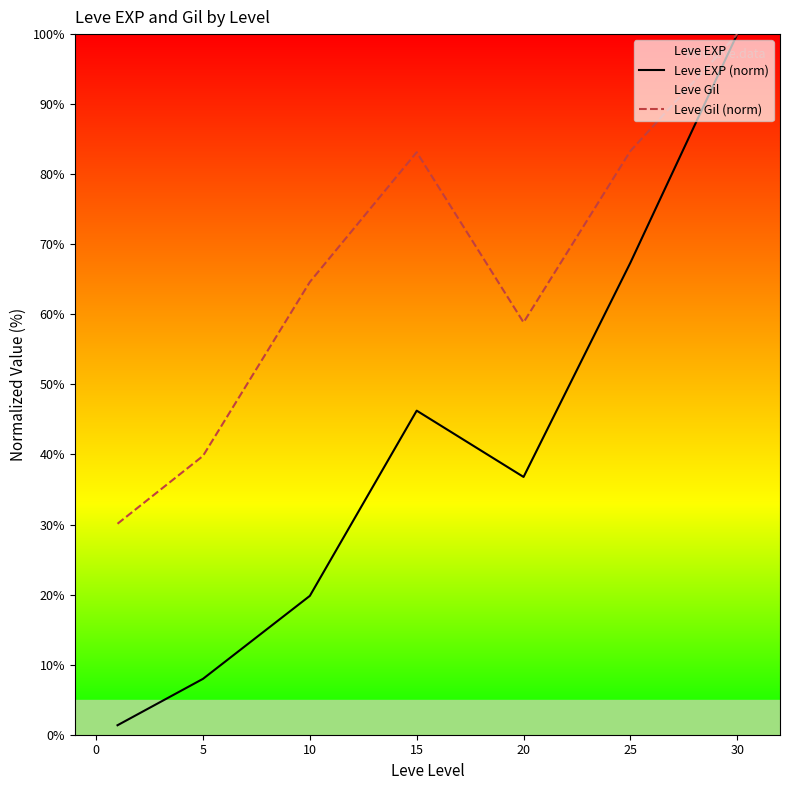

What is the spread (max minus min) of values at 20?

22.1